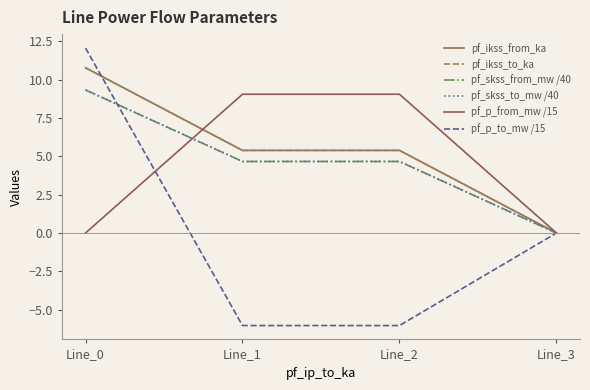

True or false: pf_skss_to_mw /40 has more than 0 points higher than both neighbors.

False